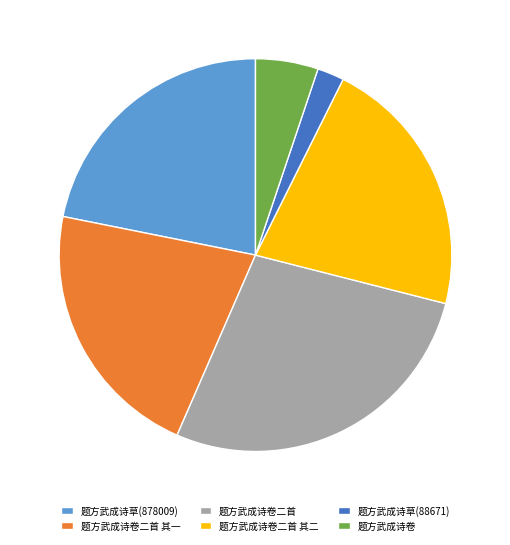

Approximately how many times larger is the value at 题方武成诗草(878009) compared to 题方武成诗卷二首 其二?

1.0